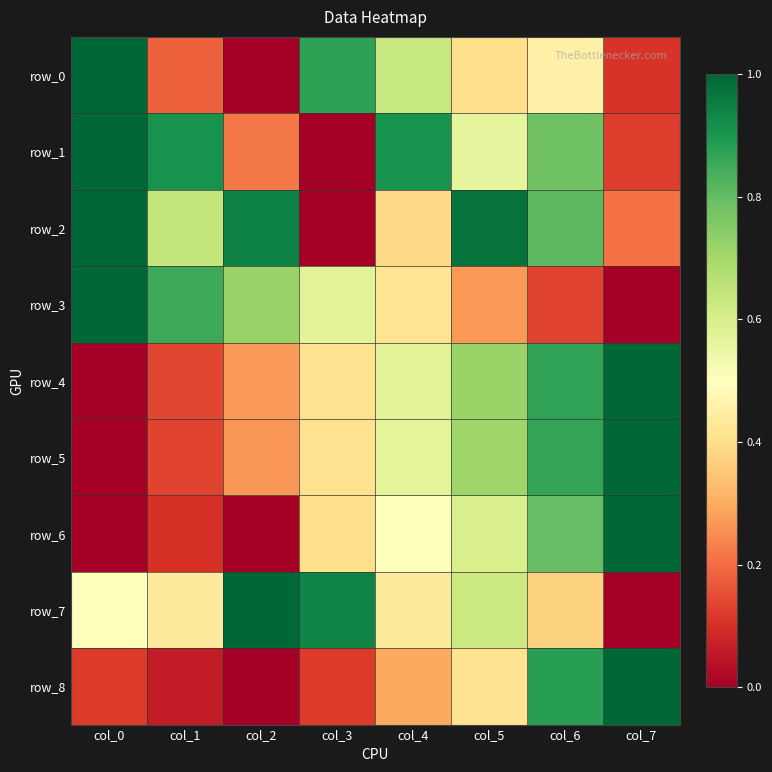

Is the value of row_5 at col_5 greater than the value of row_4 at col_3?

Yes